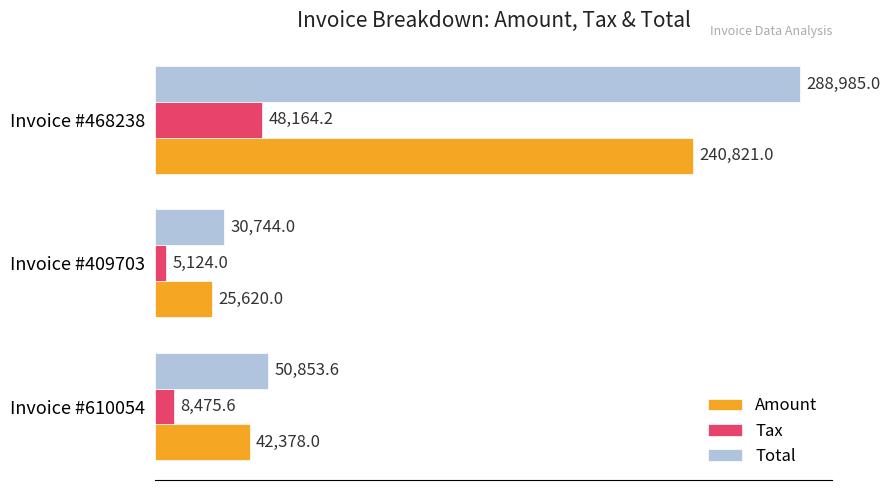

Rank the series by their average value, from highest to lowest.

Total, Amount, Tax